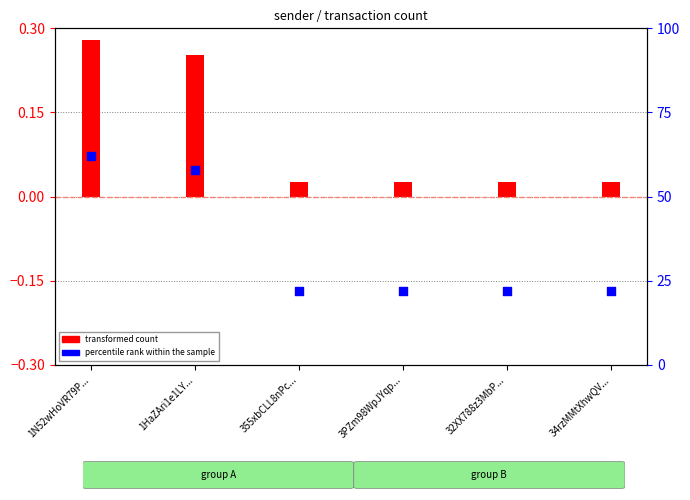

Which has a higher value, 1N52wHoVR79P... or 32XX788z3MbP...?

1N52wHoVR79P...